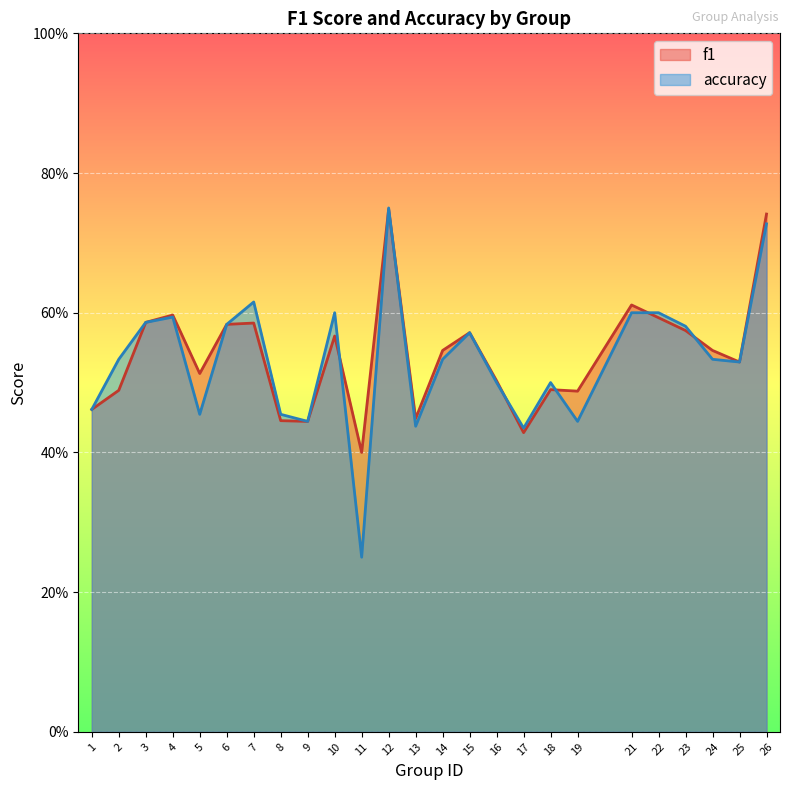

What is the value of the f1 point at the 25th from the left?

0.7